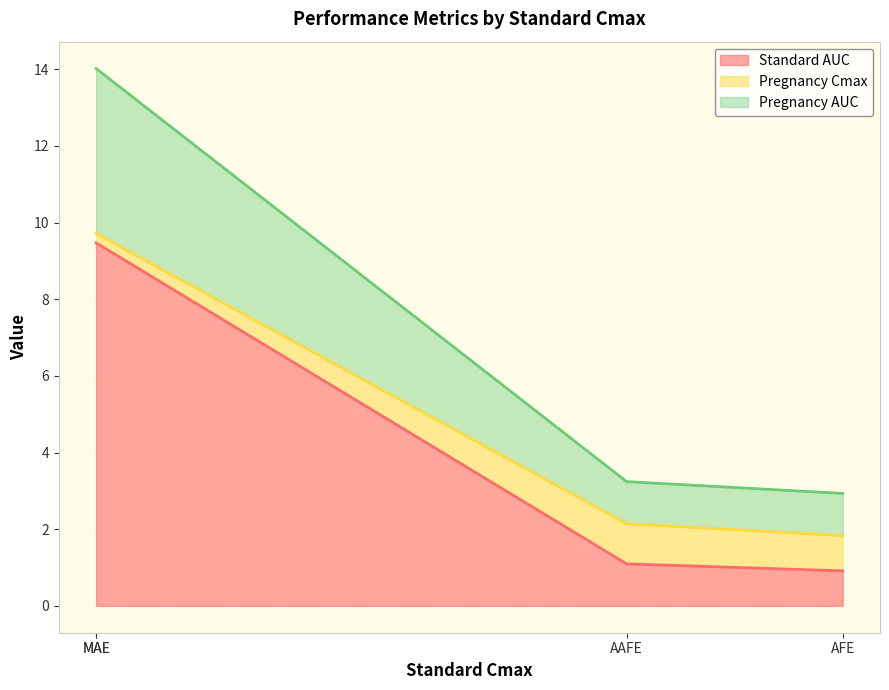

What is the maximum value for Standard AUC?

9.5